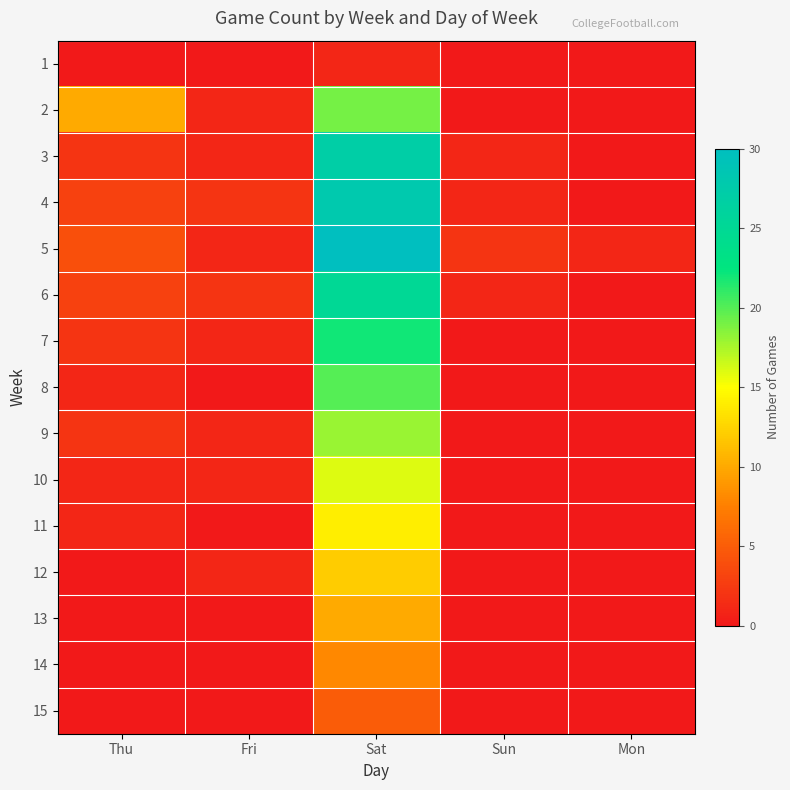

Which label corresponds to the smallest value in the chart?

Thu